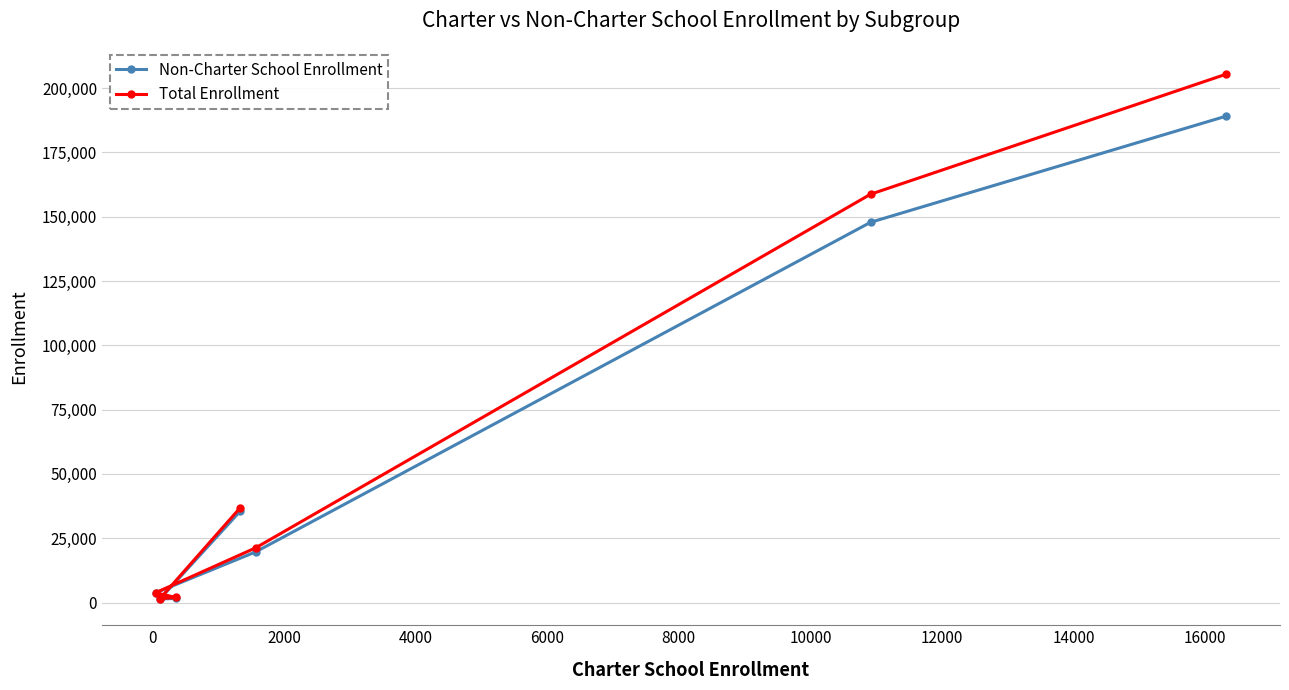

Which series has the widest spread of values?

Total Enrollment